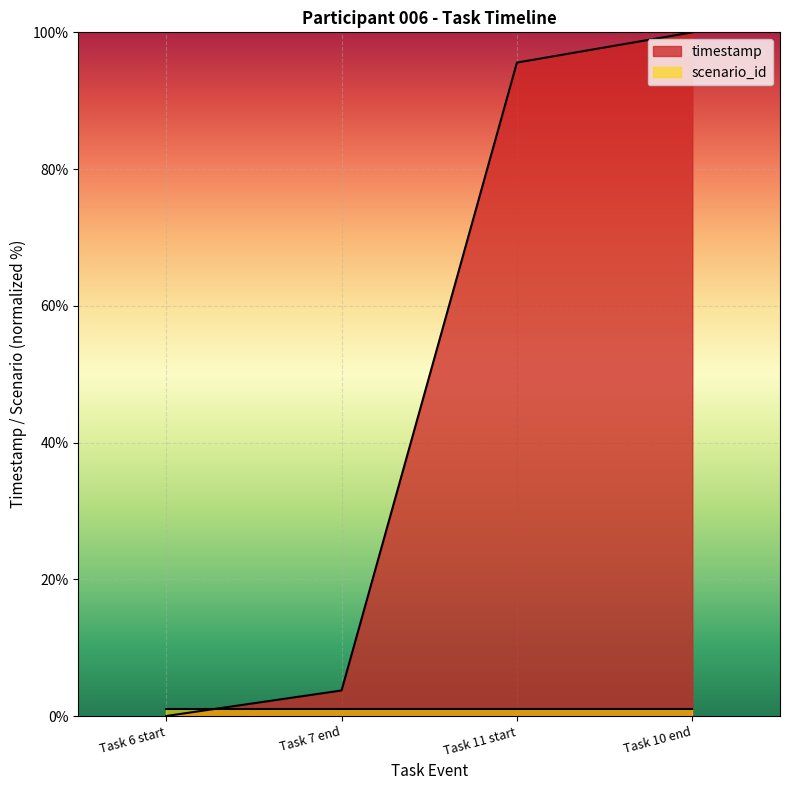

Rank the categories by value from lowest to highest.

Task 6 start, Task 7 end, Task 11 start, Task 10 end